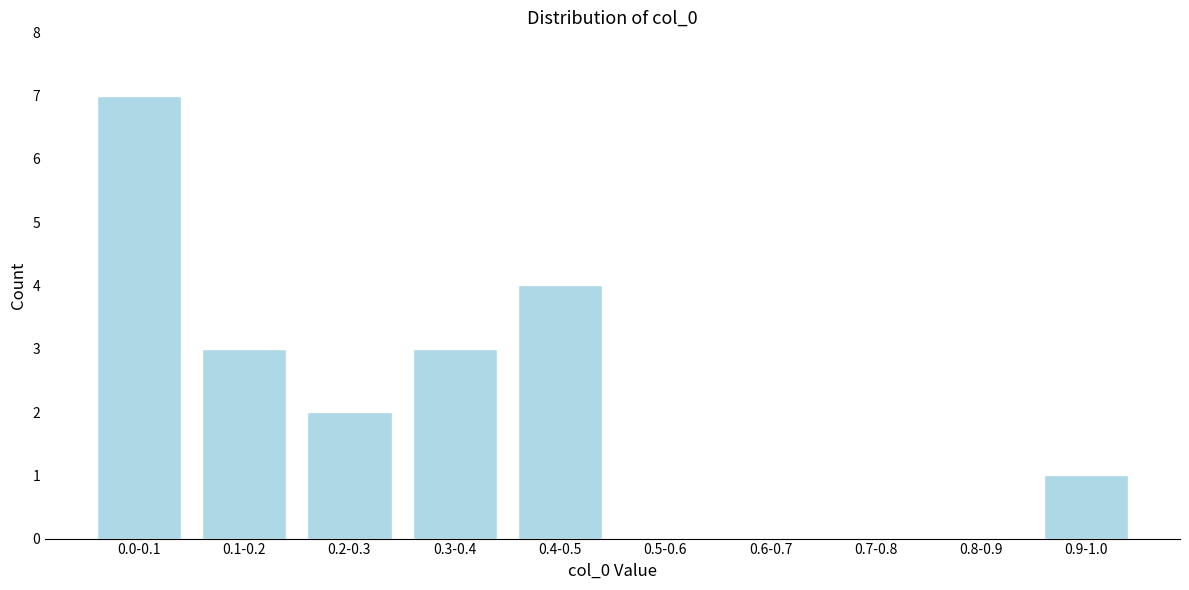

Reading right to left, what are all the values shown in this chart?

0.9-1.0=1	0.8-0.9=0	0.7-0.8=0	0.6-0.7=0	0.5-0.6=0	0.4-0.5=4	0.3-0.4=3	0.2-0.3=2	0.1-0.2=3	0.0-0.1=7